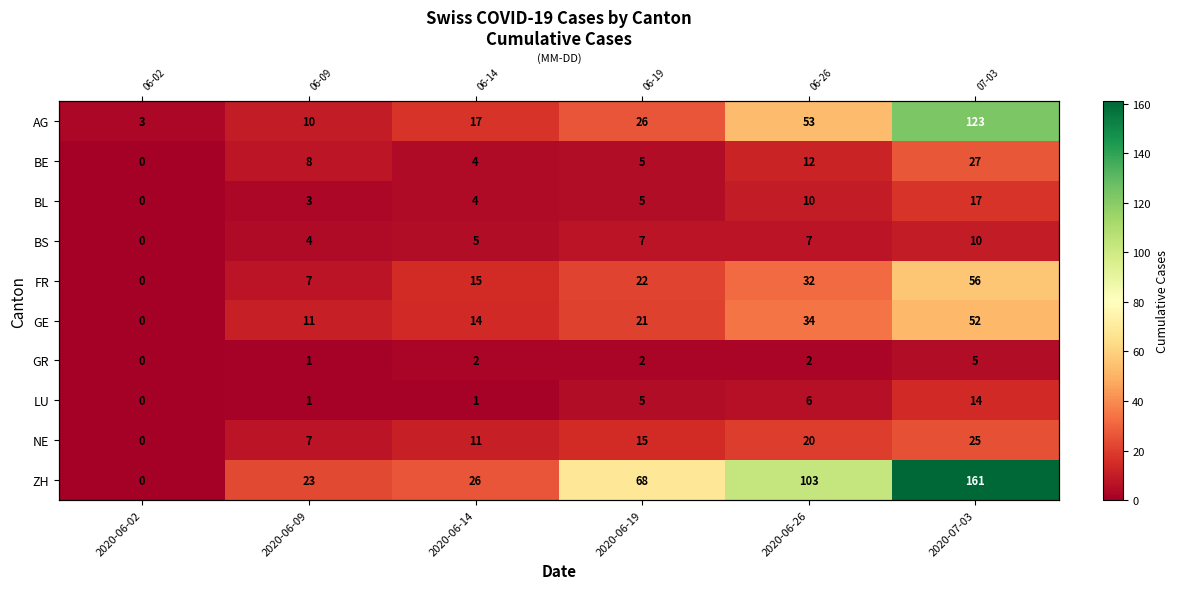

Is it true that BE equals 4 at 2020-06-14?

True